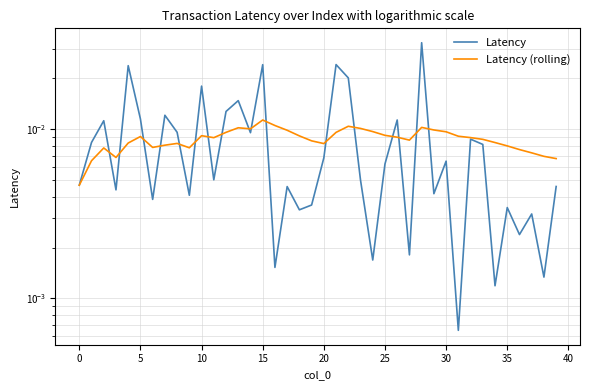

Which series has the widest spread of values?

Latency